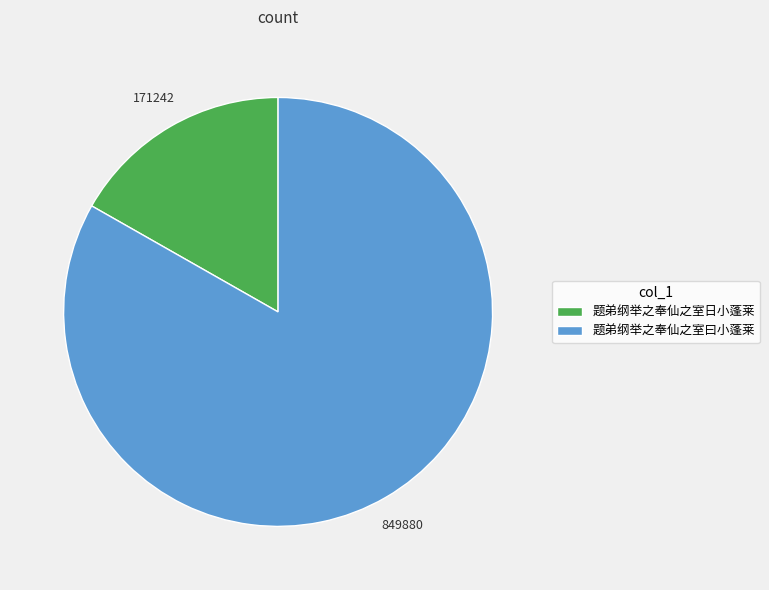

Is the sum of 题弟纲举之奉仙之室曰小蓬莱 and 题弟纲举之奉仙之室日小蓬莱 greater than half?

Yes